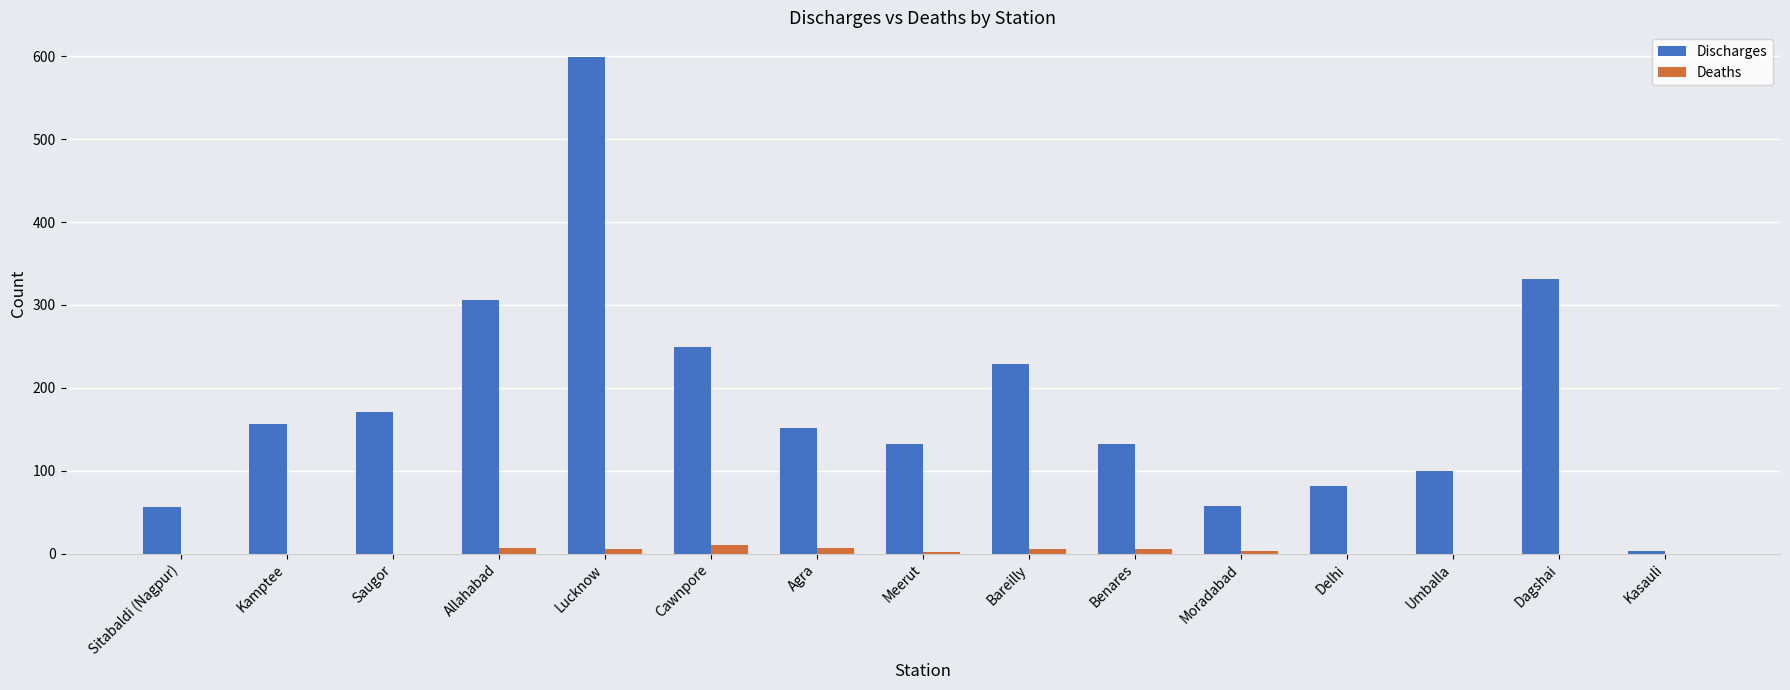

True or false: Discharges has a value of 599 at Lucknow.

True